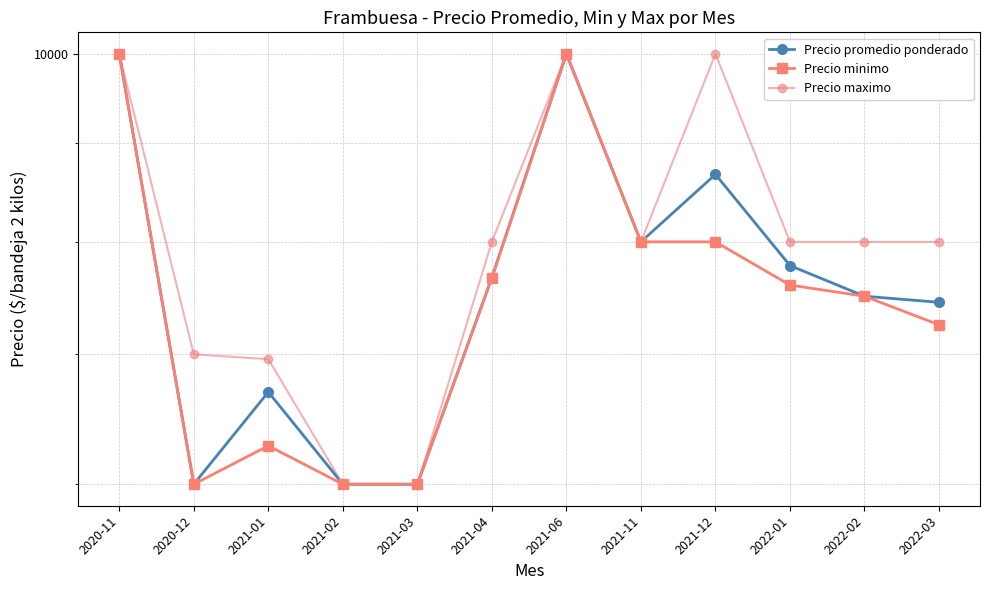

What is the difference between the Precio promedio ponderado values at 2021-04 and 2022-01?

111